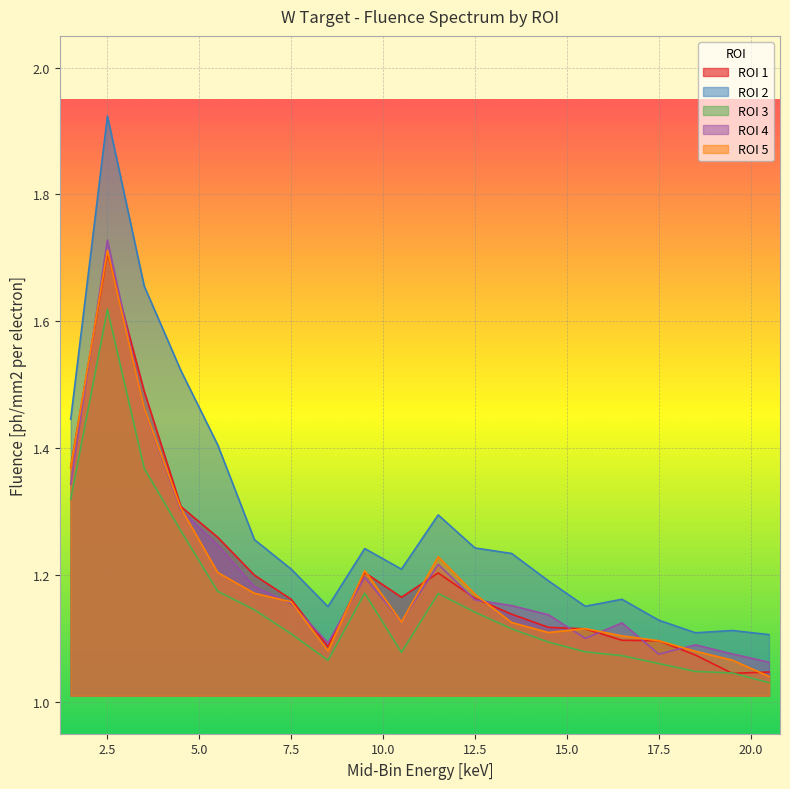

How many lines are shown in the chart?

5